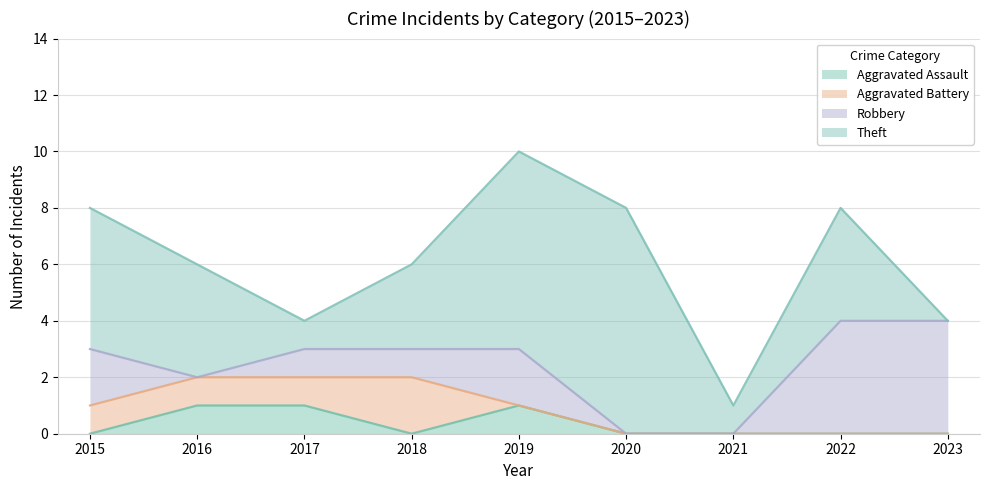

How many times do Aggravated Battery and Robbery cross each other?

2